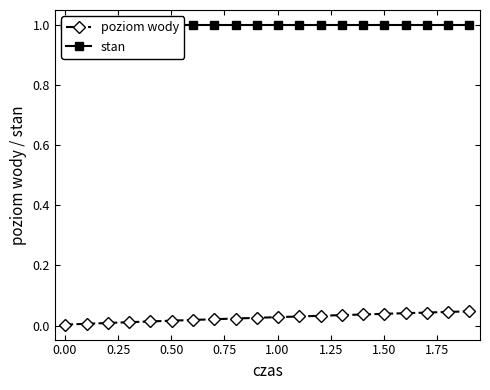

The value of poziom wody at 0.75 is 0.0. True or false?

True